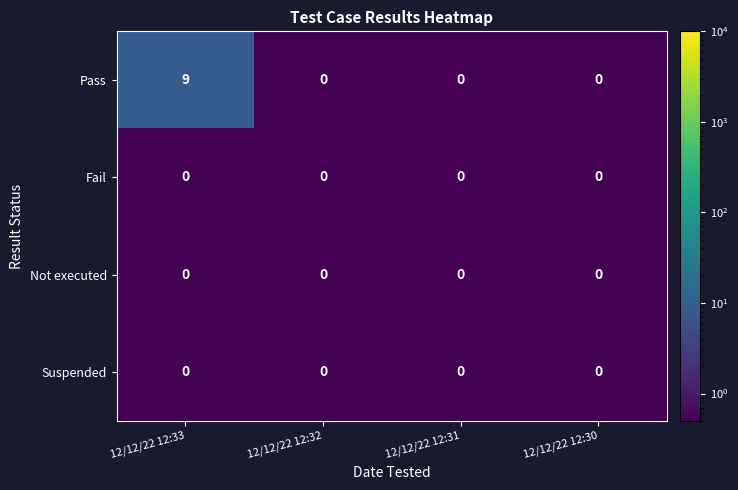

At which category is the sum across all series the highest?

12/12/22 12:33